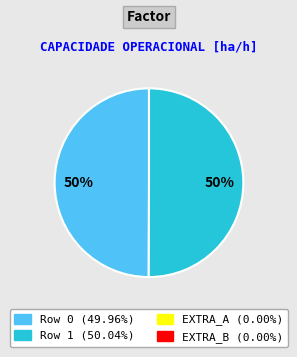

To the nearest percent, what is the average slice percentage?

50%